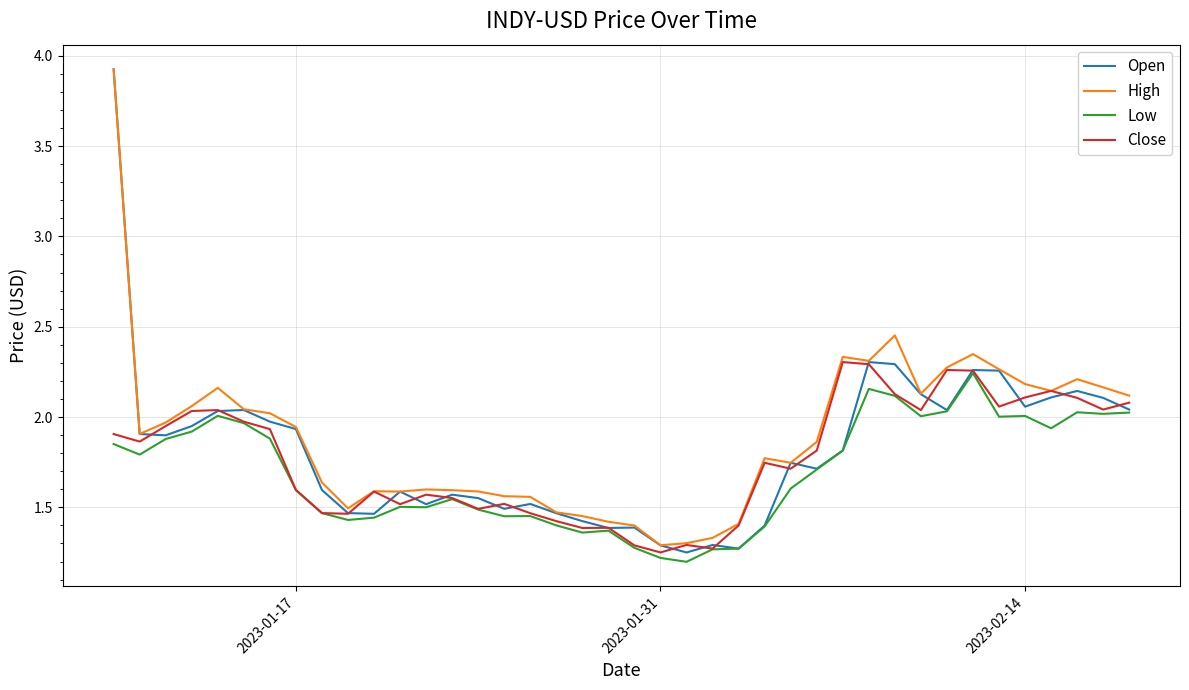

Which series has the largest range (max minus min)?

Open